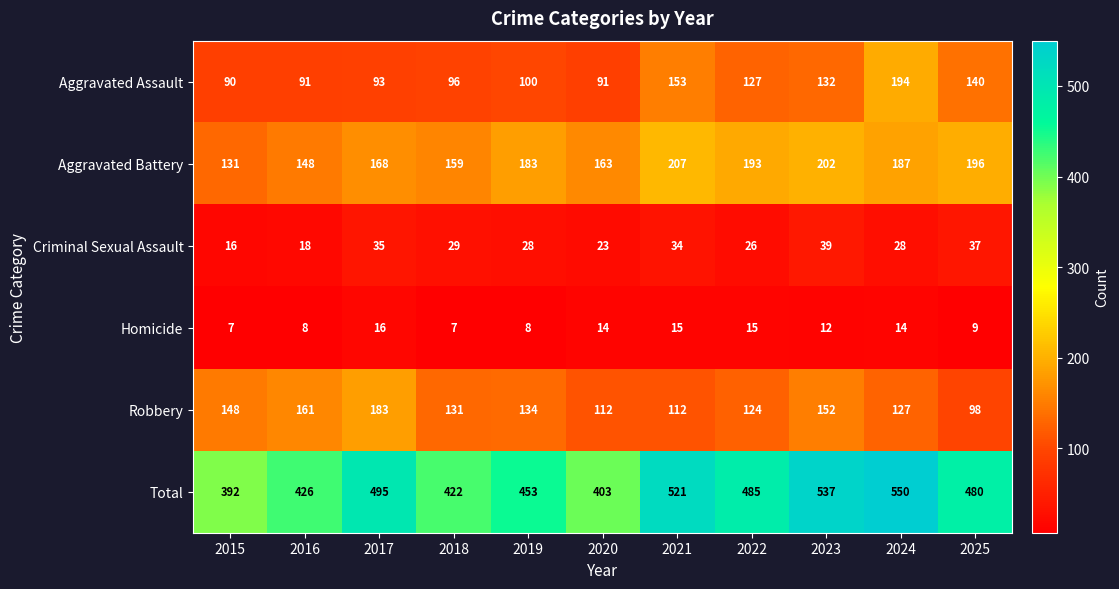

At how many categories does at least one series exceed 38?

11